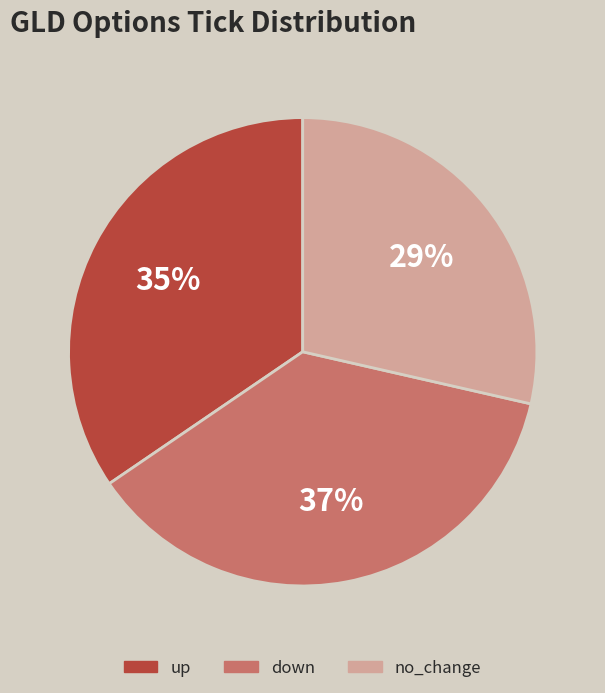

Between down and no_change, which is larger?

down